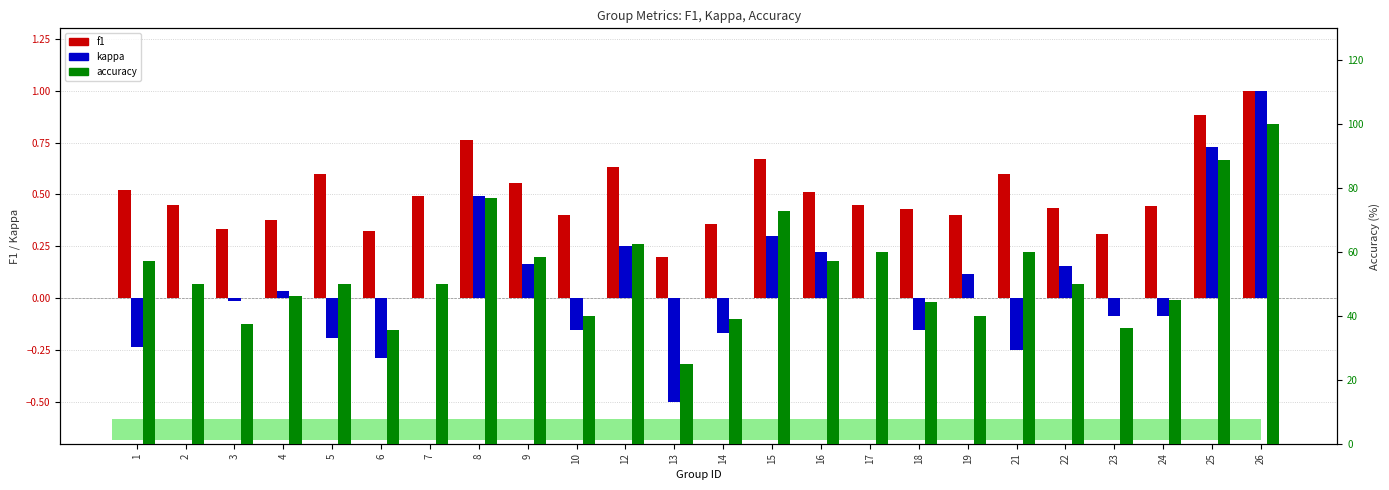

At which label does accuracy first exceed 50?

1